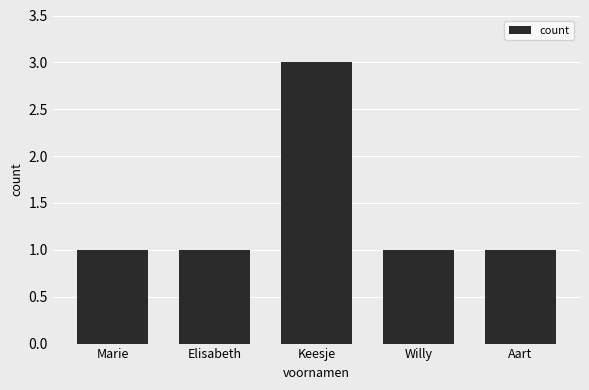

What is the label of the 3rd bar from the left?

Keesje